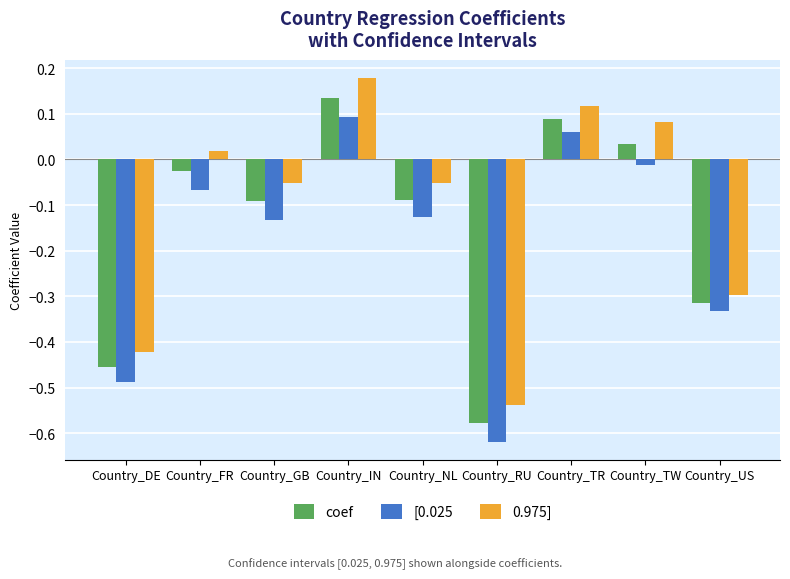

At which category does the chart reach its minimum across all series?

Country_RU